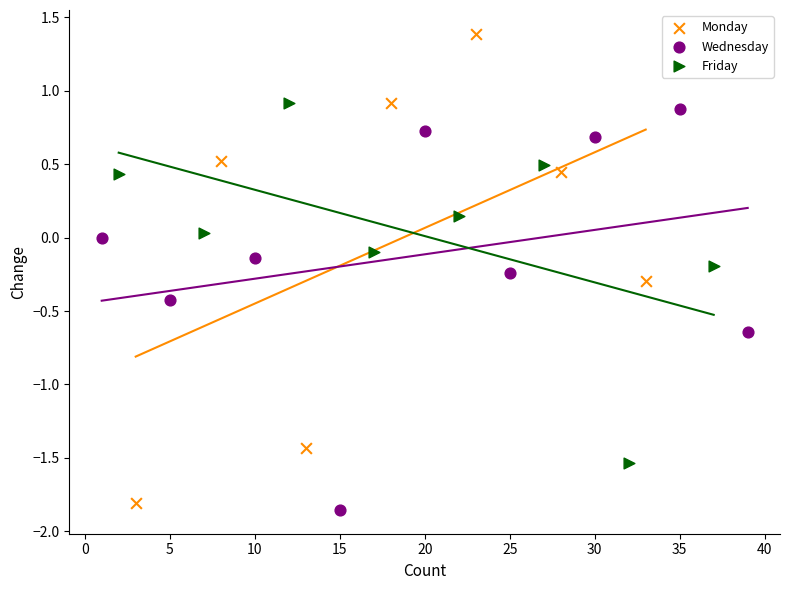

Which series contains the highest Y value?

Monday